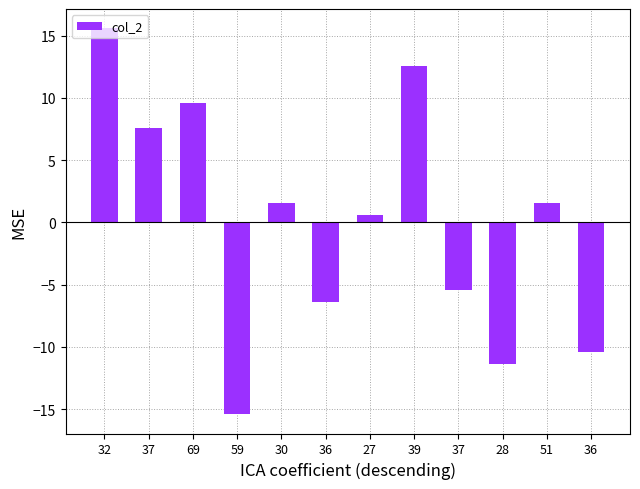

What is the label of the 6th bar from the left?

36